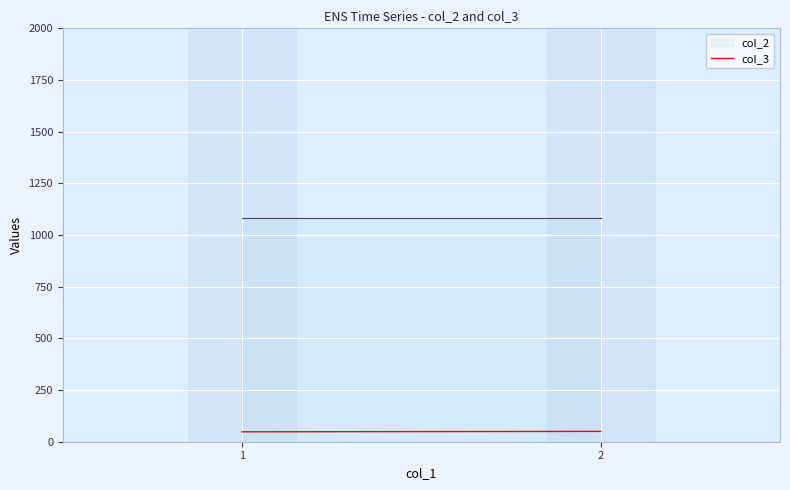

True or false: the data shows 48 at 1.

True